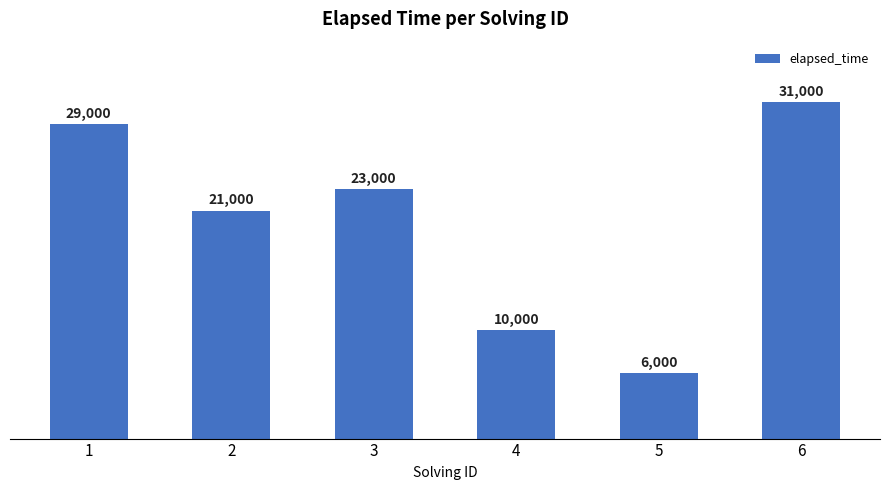

What is the sum of the values at 6 and 1?

60000